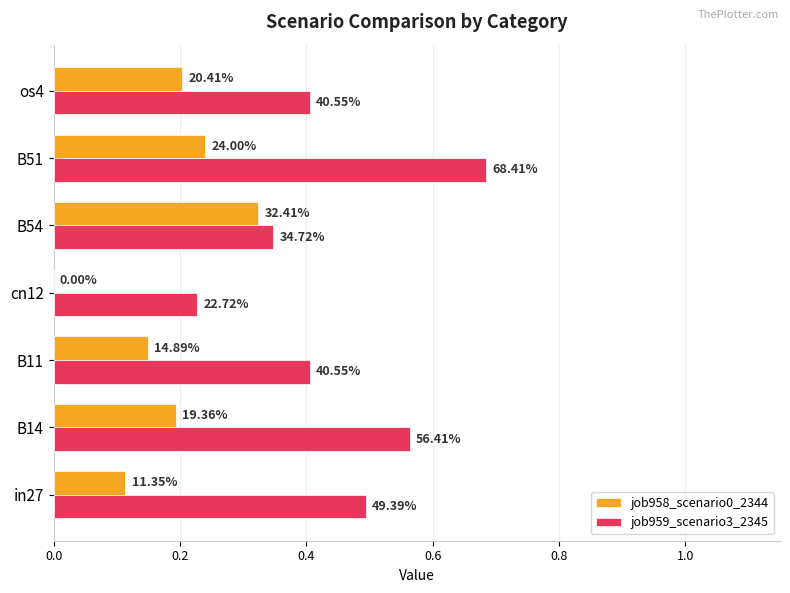

What are all the series names shown in the legend?

job958_scenario0_2344, job959_scenario3_2345